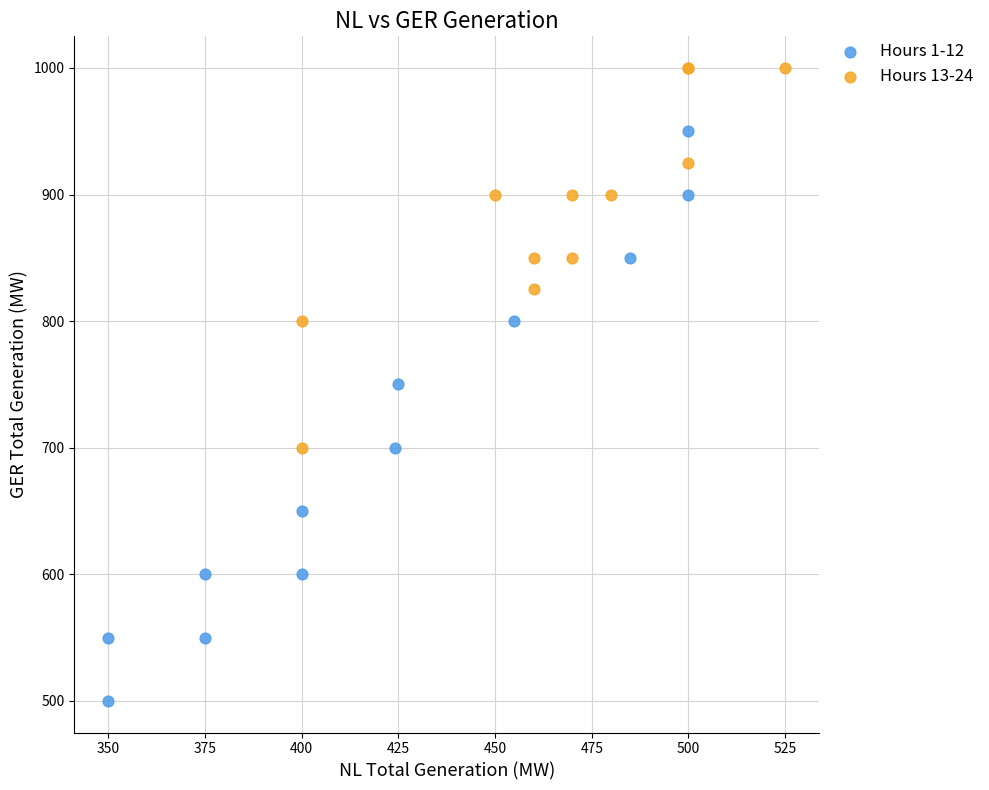

Which series has the largest Y range (max minus min)?

Hours 1-12